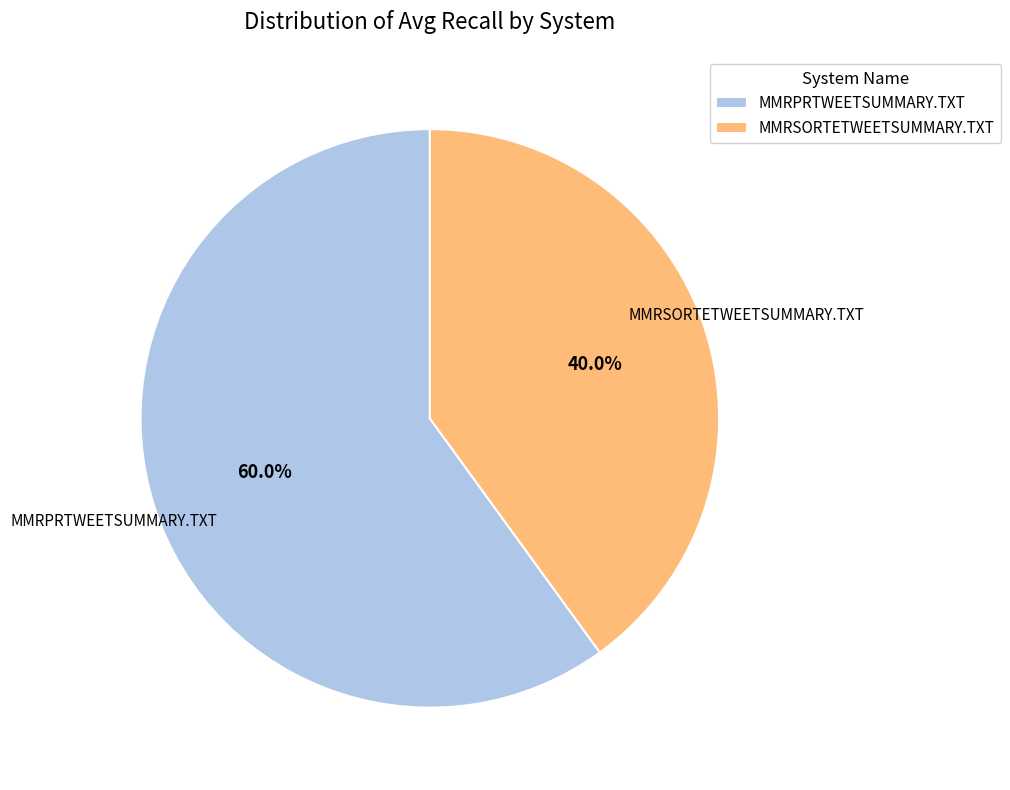

What percentage is NOT represented by MMRSORTETWEETSUMMARY.TXT?

60.0%